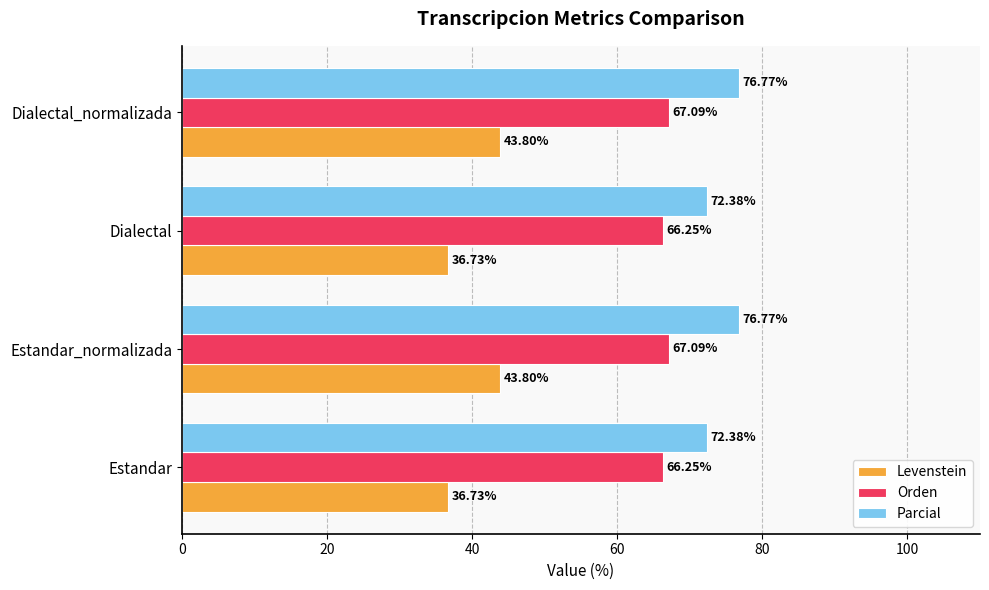

Which series has the widest spread of values?

Levenstein